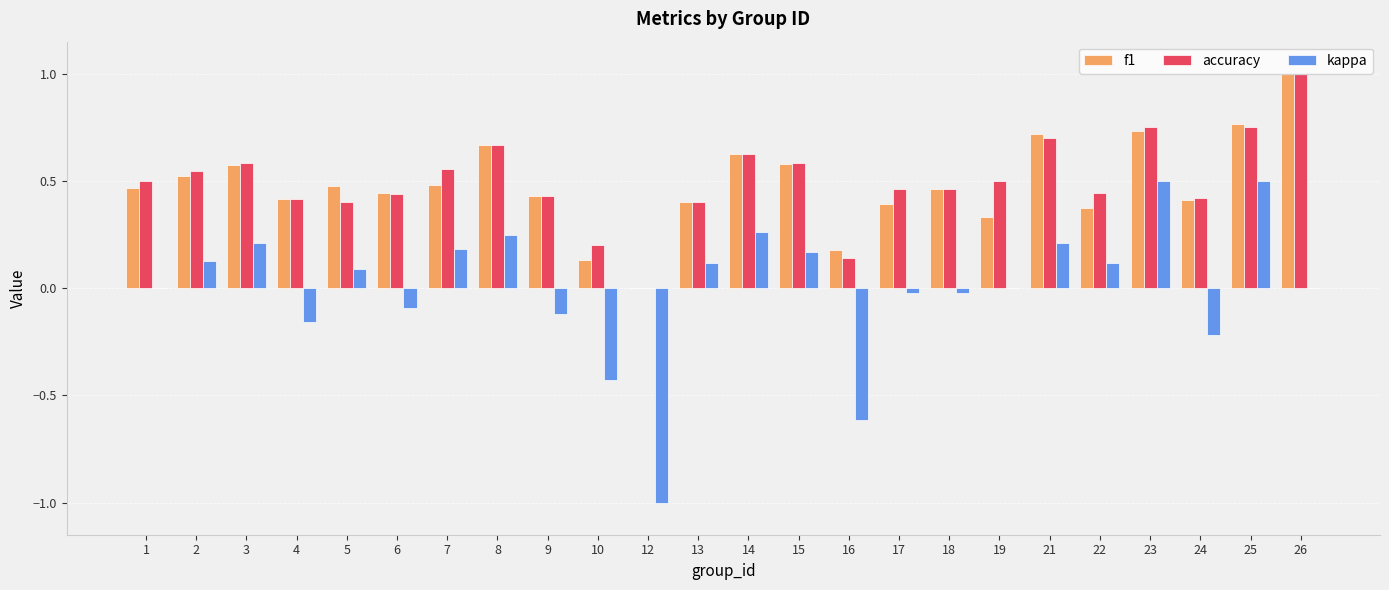

Is it true that accuracy equals -0.4 at 12?

False